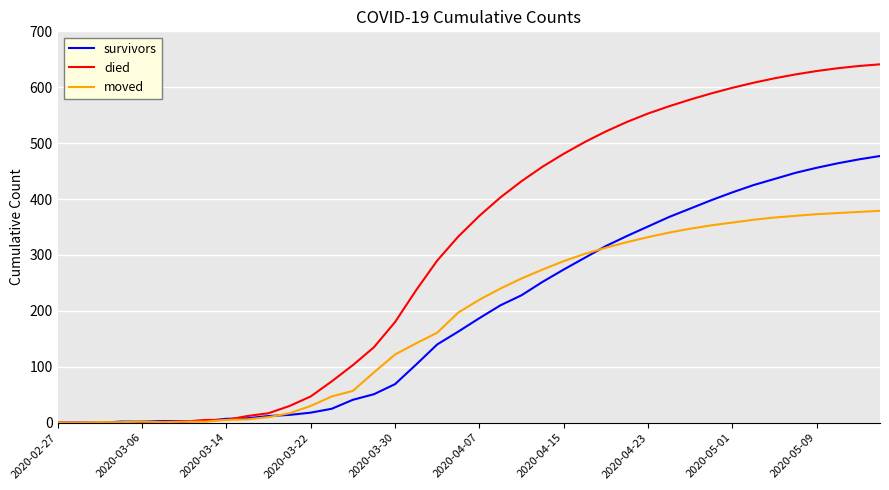

Which series has the largest range (max minus min)?

died